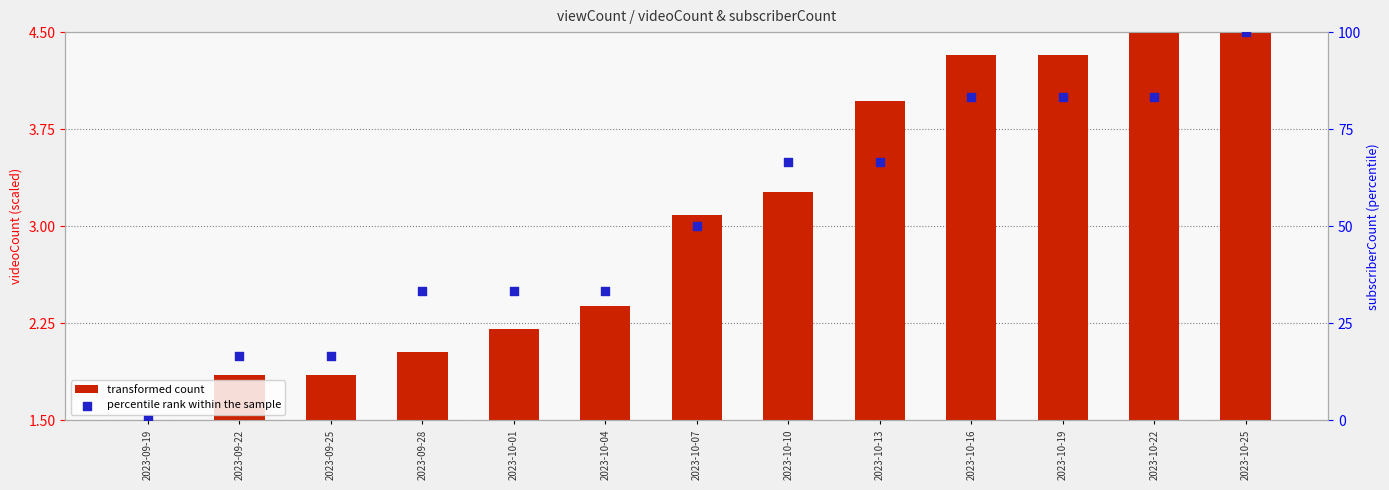

At how many categories does at least one series exceed 57?

6